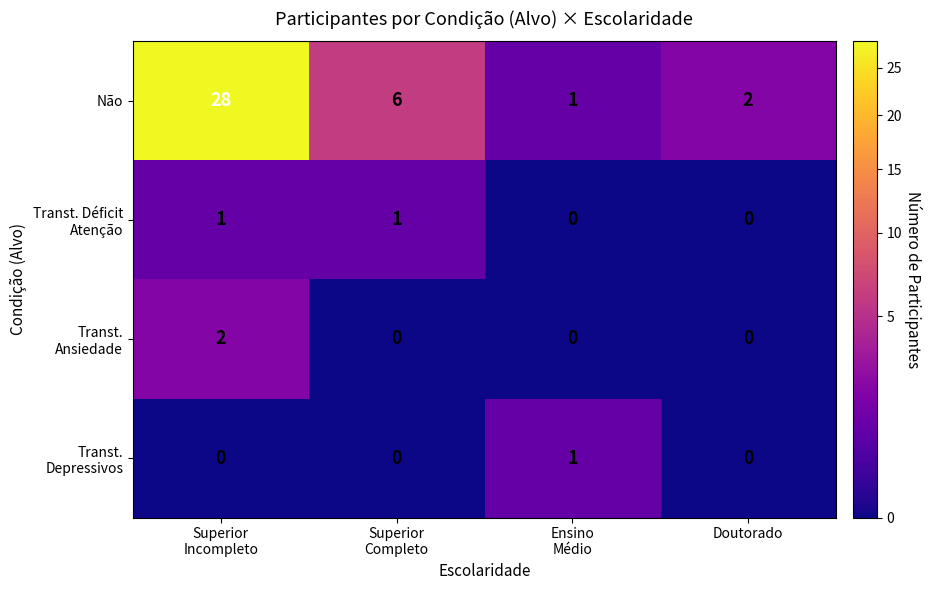

How many series are shown in this chart?

4